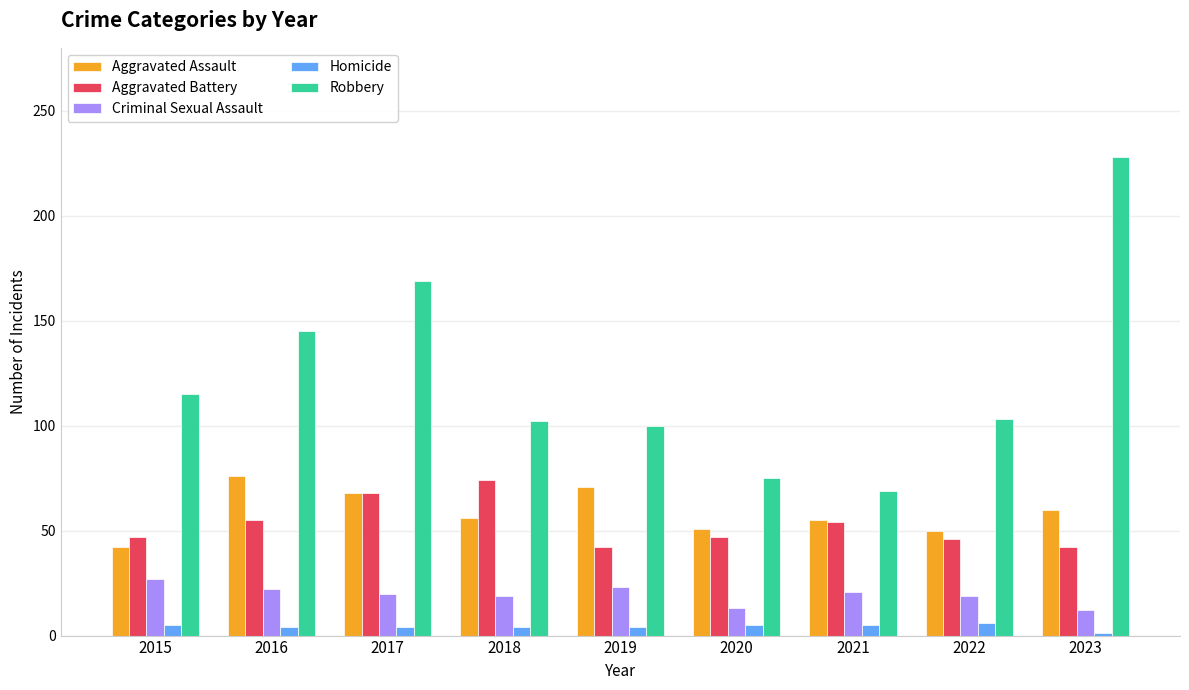

Is the value of Robbery at 2022 greater than the value of Criminal Sexual Assault at 2020?

Yes